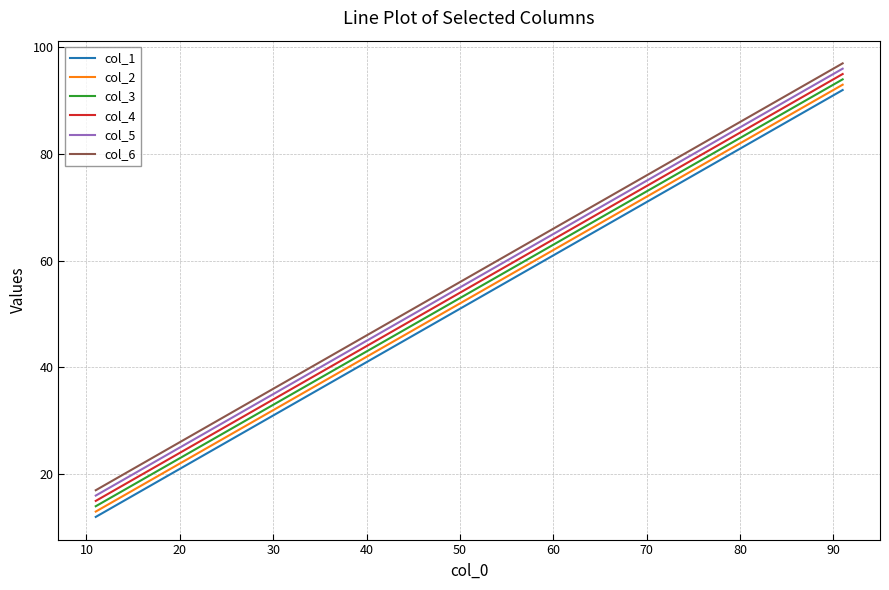

Reading left to right, list all the values displayed in this chart.

col_1: 12	22	32	42	52	62	72	82	92
col_2: 13	23	33	43	53	63	73	83	93
col_3: 14	24	34	44	54	64	74	84	94
col_4: 15	25	35	45	55	65	75	85	95
col_5: 16	26	36	46	56	66	76	86	96
col_6: 17	27	37	47	57	67	77	87	97